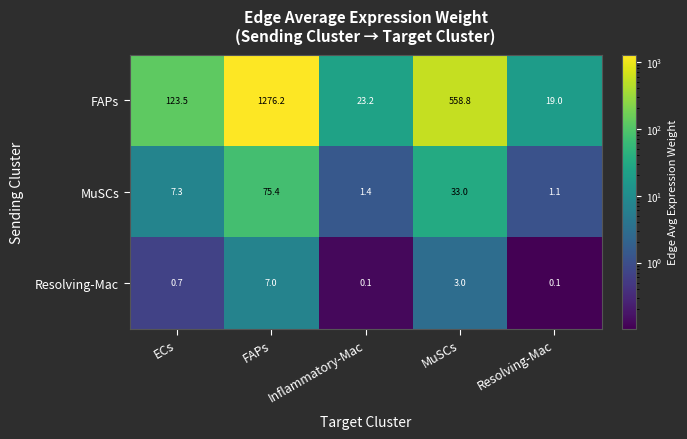

List the series in order of their peak value, lowest first.

Resolving-Mac, MuSCs, FAPs